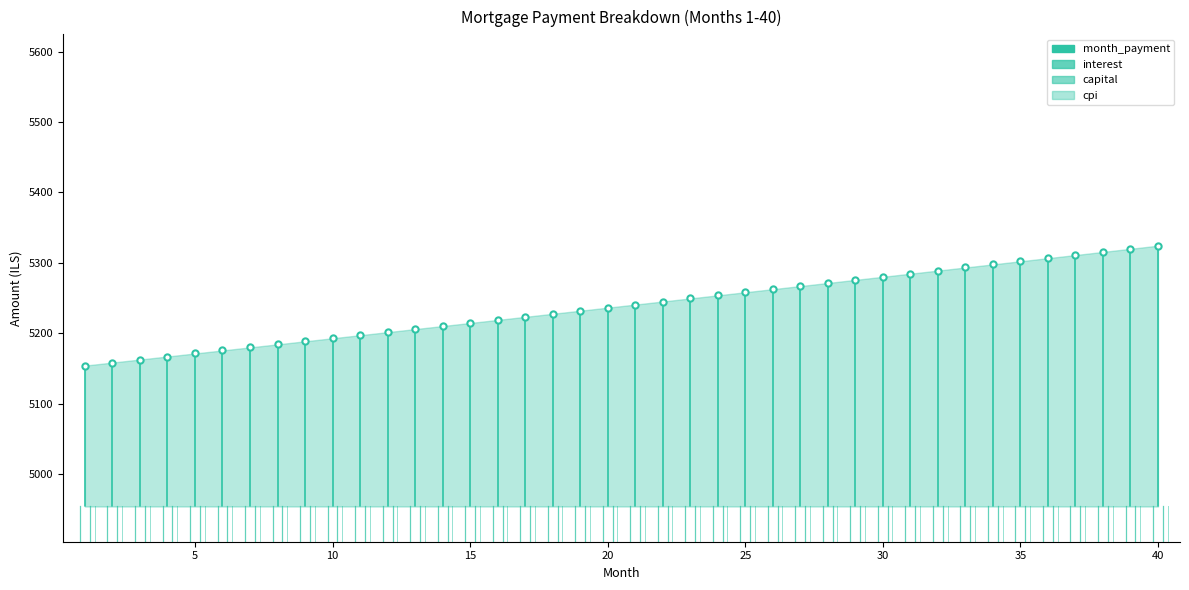

At 20, list the series in order from smallest to largest.

cpi, capital, interest, month_payment